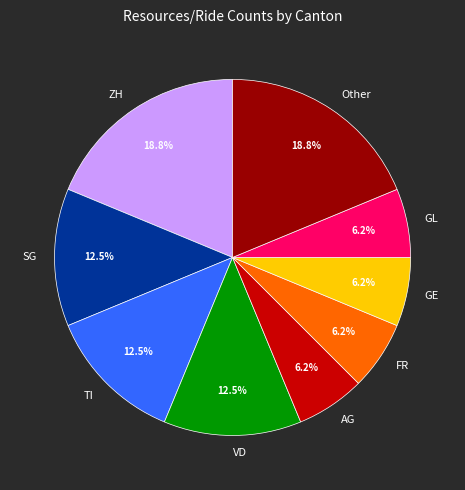

Does any single category account for the majority?

No